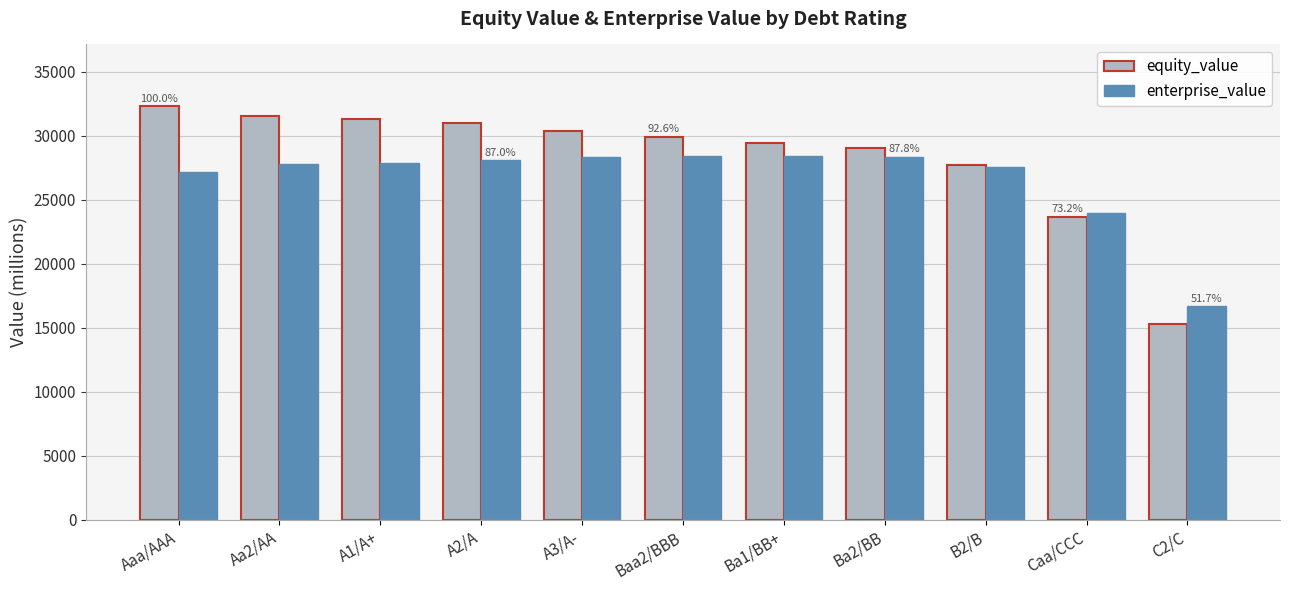

What is the lowest value of the enterprise_value series?

16675.5